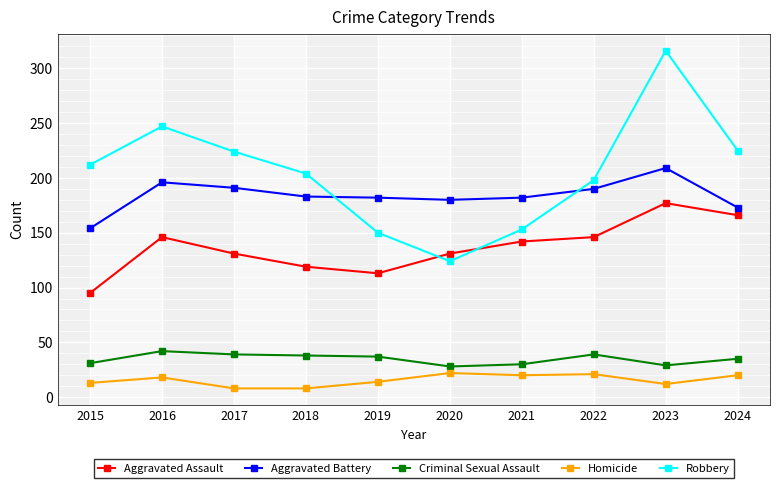

At which category does Robbery reach its first local peak?

2016